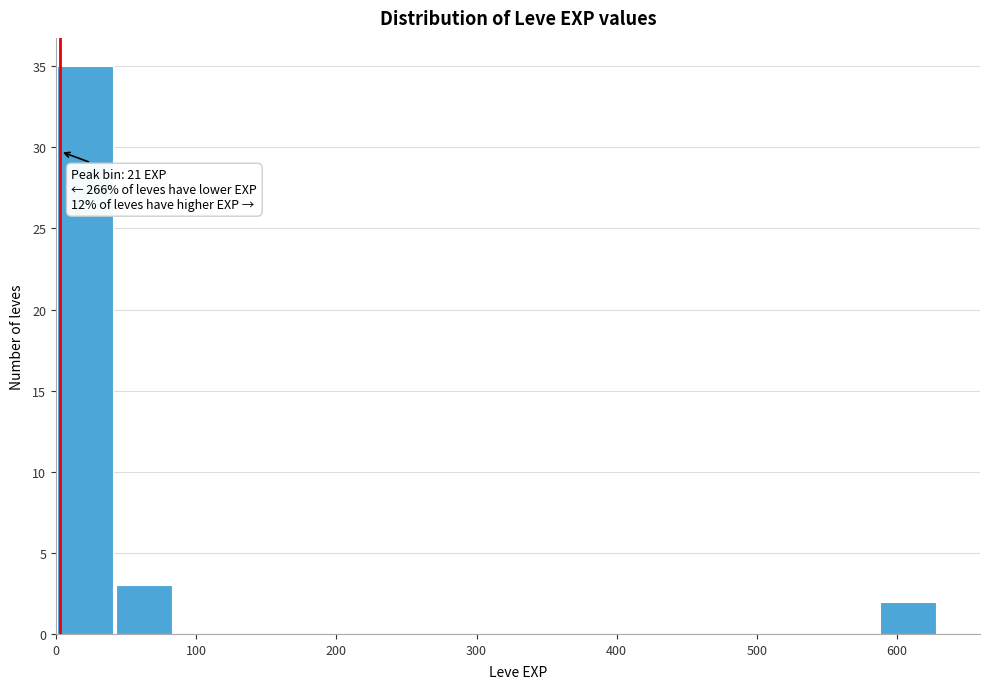

Over which range of the x-axis is the bar tallest?

0 to 40